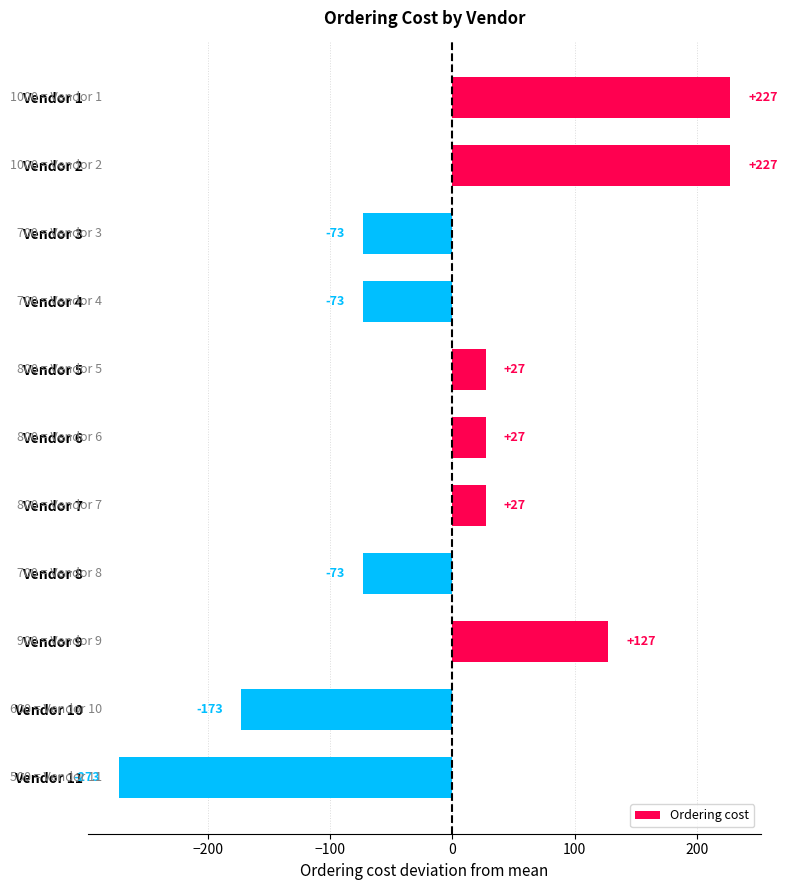

Read the value at Vendor 11.

-272.7